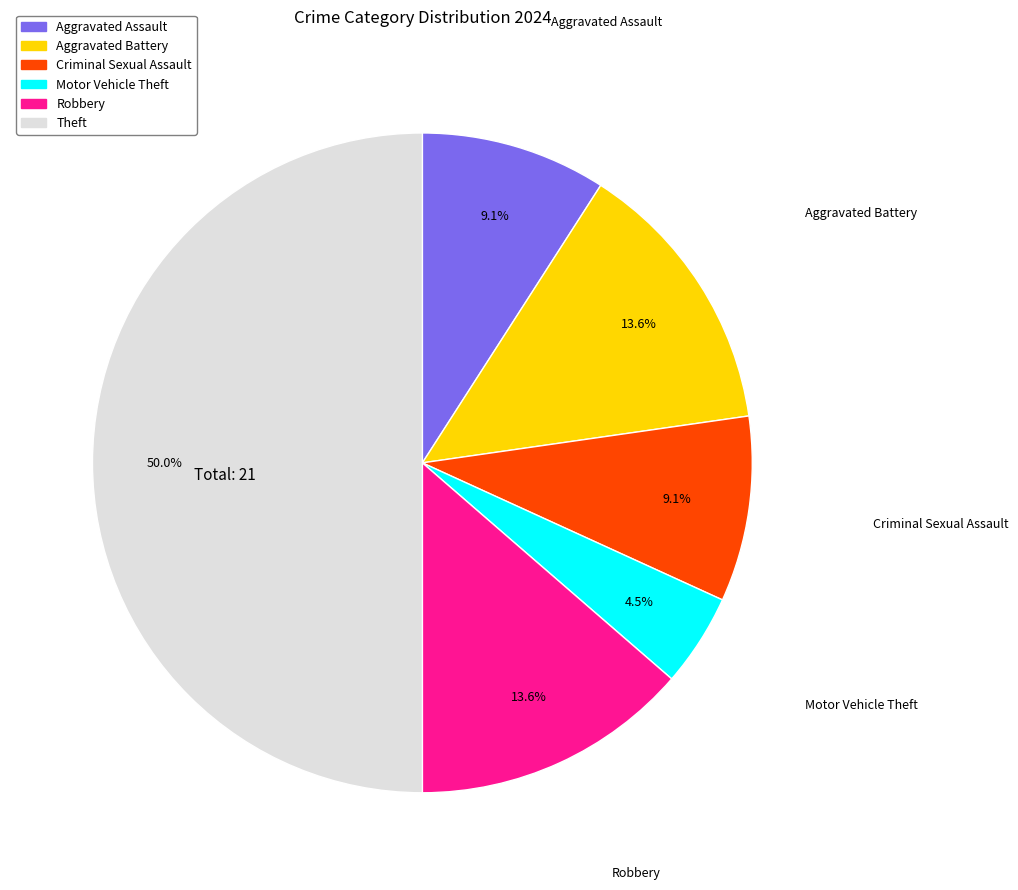

To the nearest percent, what is the average slice percentage?

17%